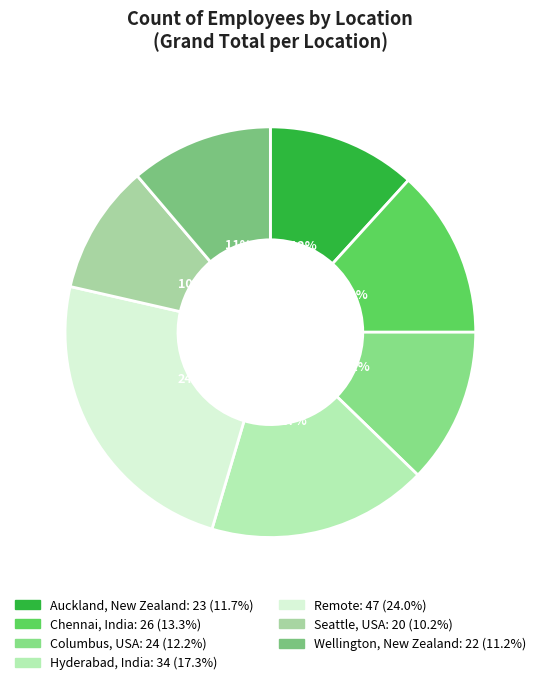

Is it true that Remote is 24% of the pie?

True